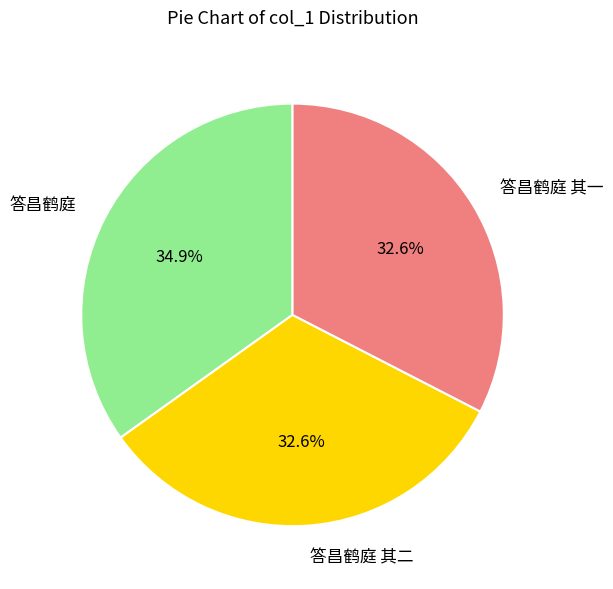

What is the ratio of the value at 答昌鹤庭 其二 to the value at 答昌鹤庭 其一?

1.0